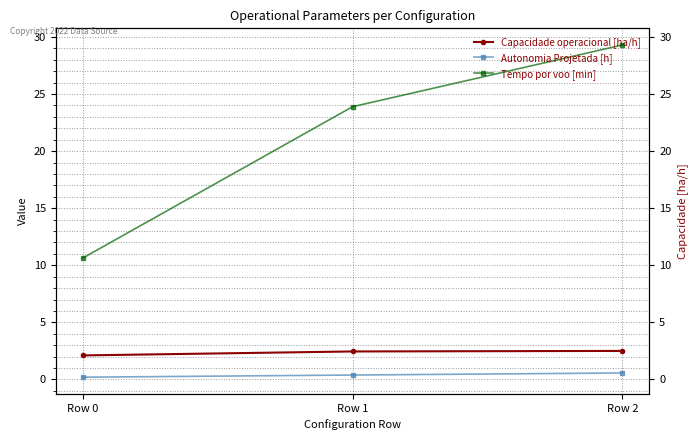

Which series has the largest total across all categories?

Tempo por voo [min]